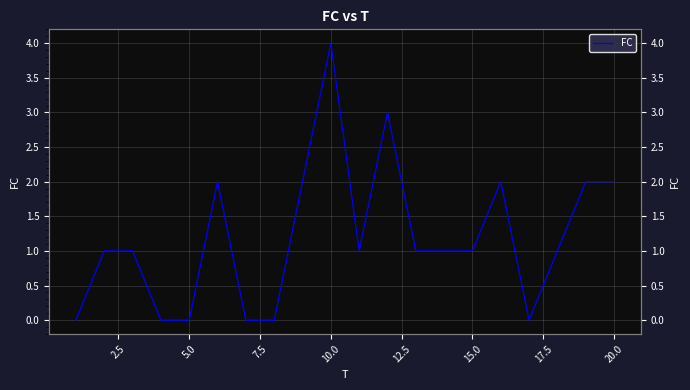

Count the number of categories in the chart.

20